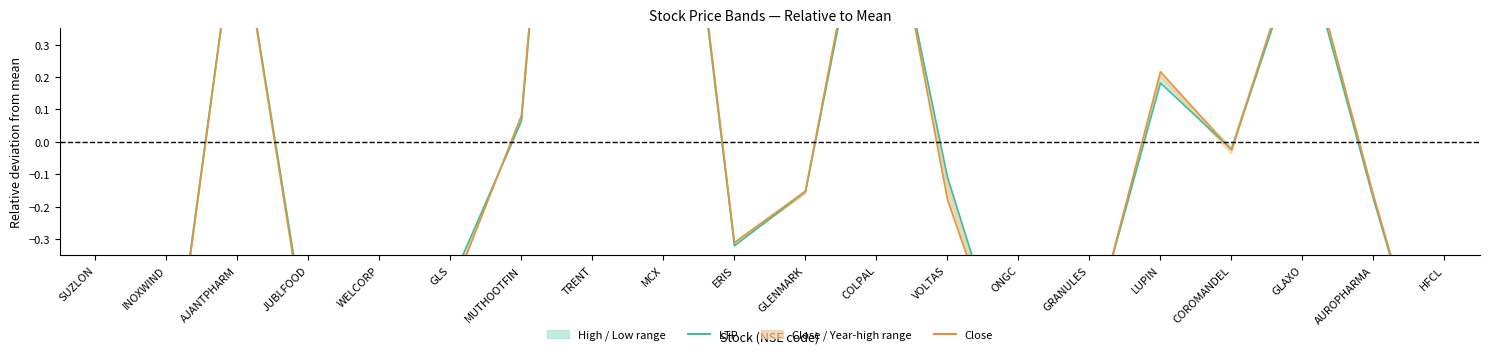

Where do Close and LTP first cross each other?

GLS and MUTHOOTFIN